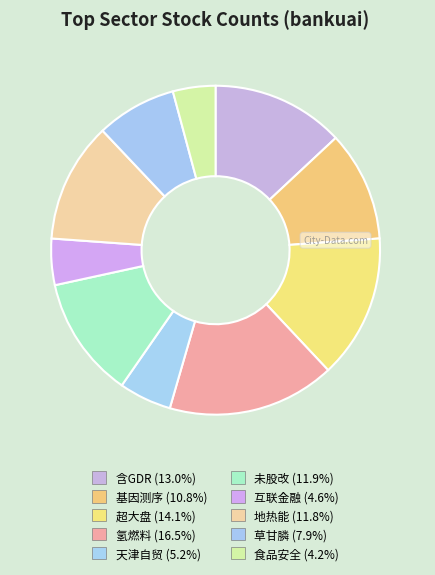

How many segments does this pie chart have?

10